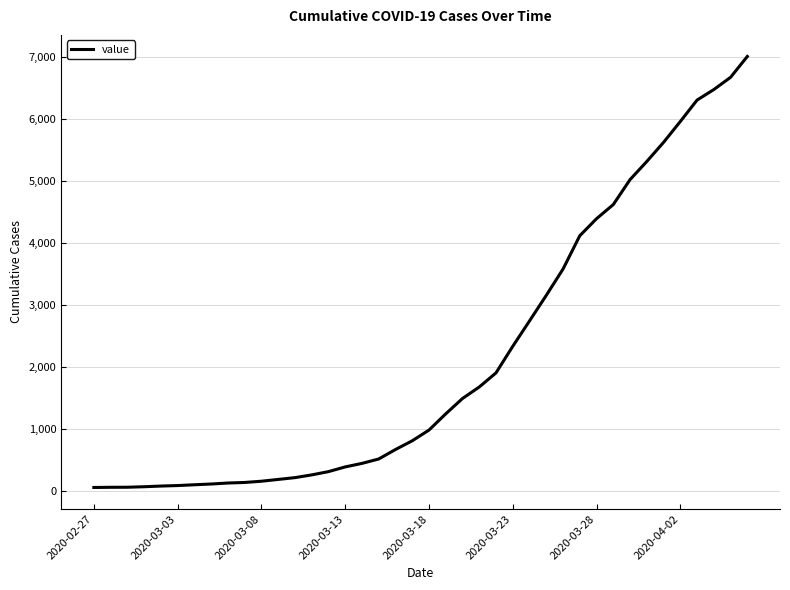

What is the difference between the maximum and minimum values?

6963